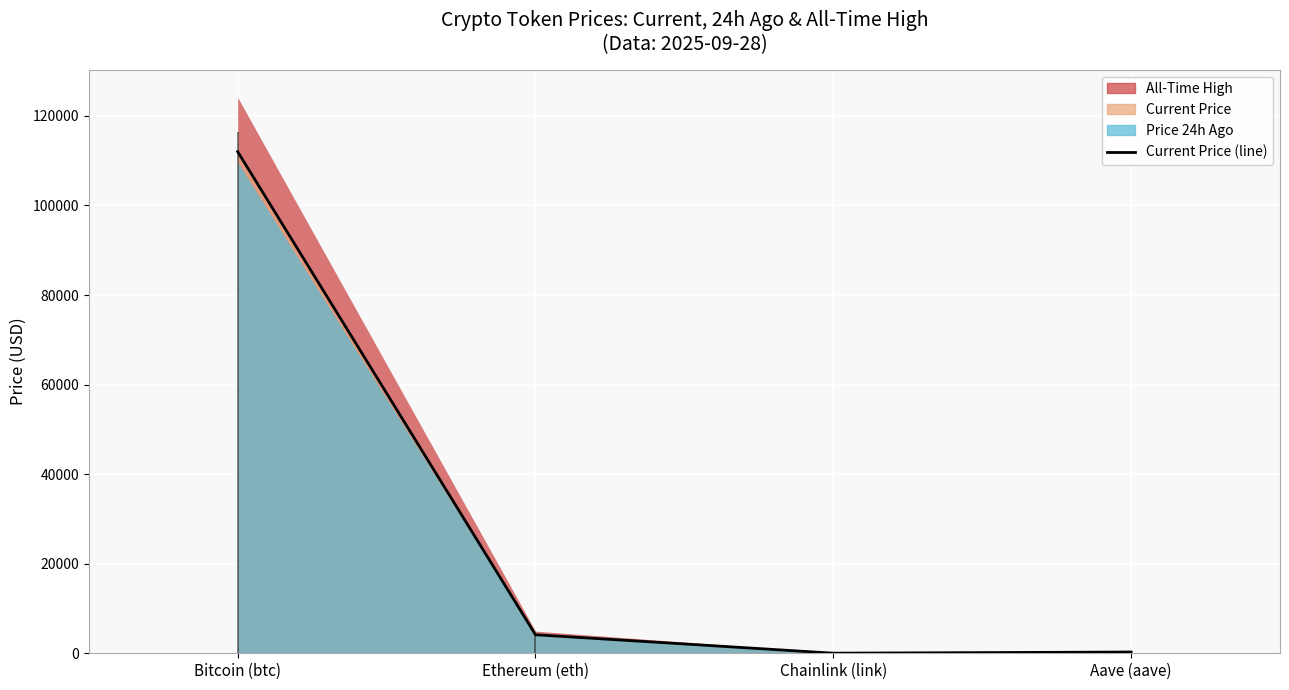

What is the label of the 2nd point from the left?

Ethereum (eth)